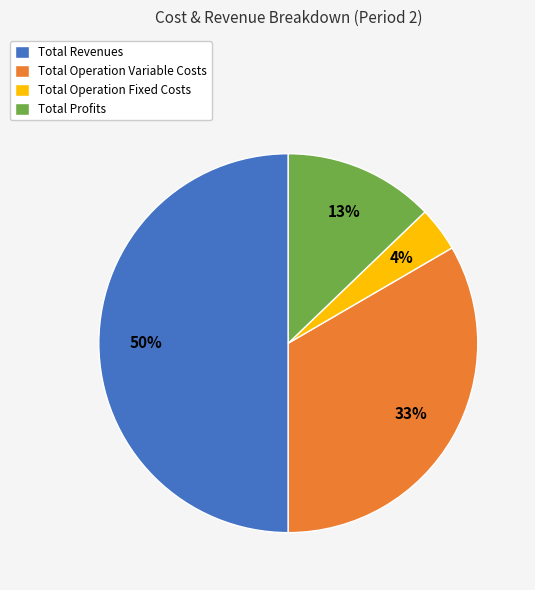

Between Total Profits and Total Revenues, which is larger?

Total Revenues